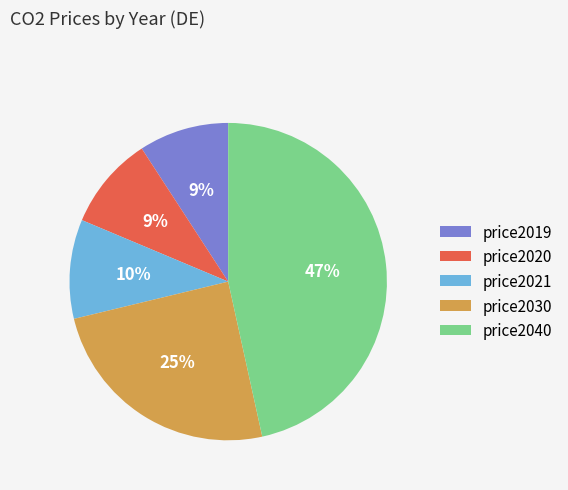

What is the largest slice in the pie chart?

price2040